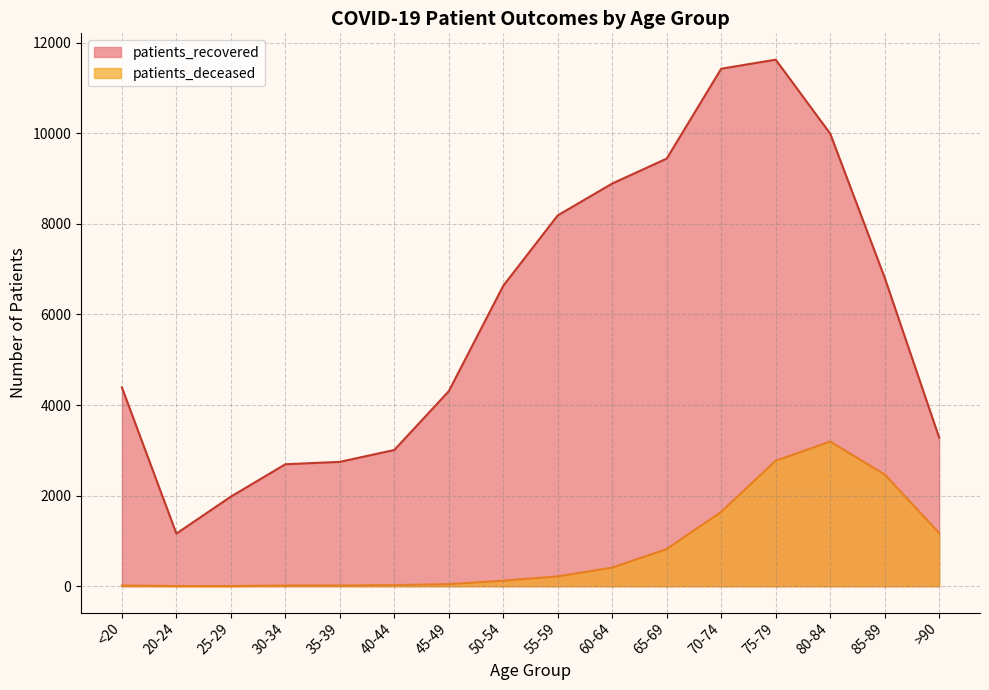

In patients_deceased, how many points are lower than both neighbors (excluding endpoints)?

1